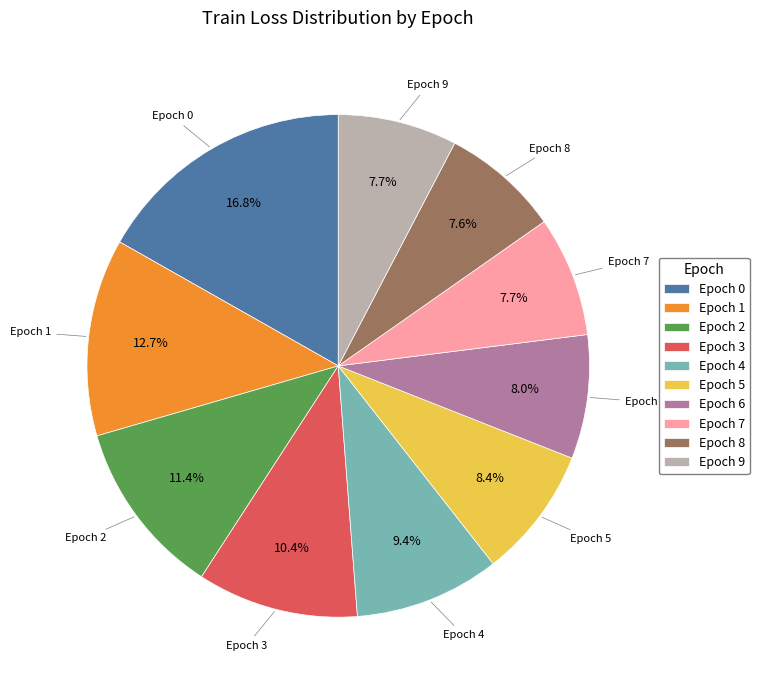

How much of the chart is everything except Epoch 1?

87.3%